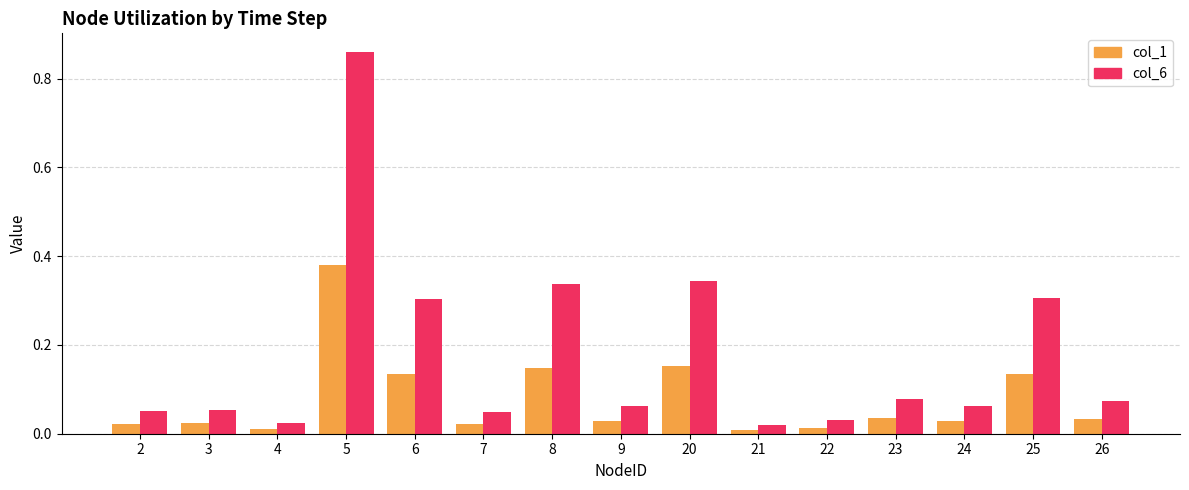

Count the number of categories in the chart.

15